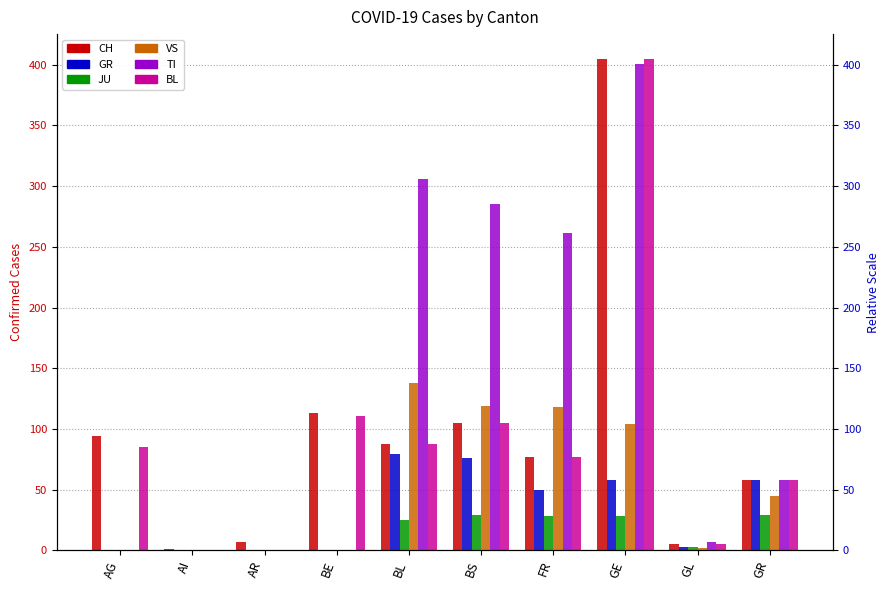

List the series in order of their peak value, highest first.

CH, BL, TI, VS, GR, JU